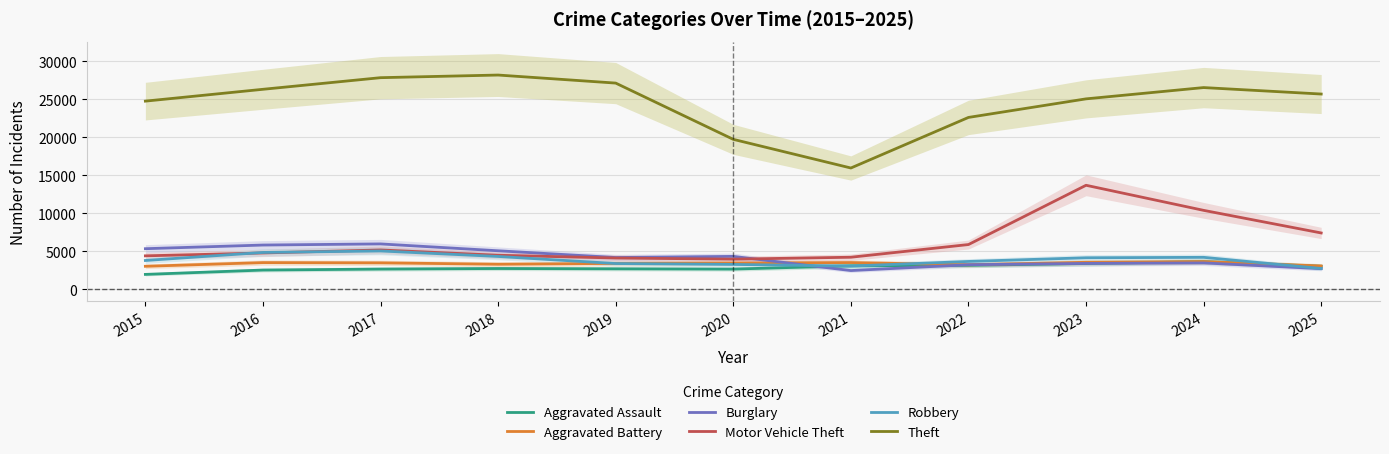

Is the value of Aggravated Battery at 2017 greater than the value of Robbery at 2015?

No